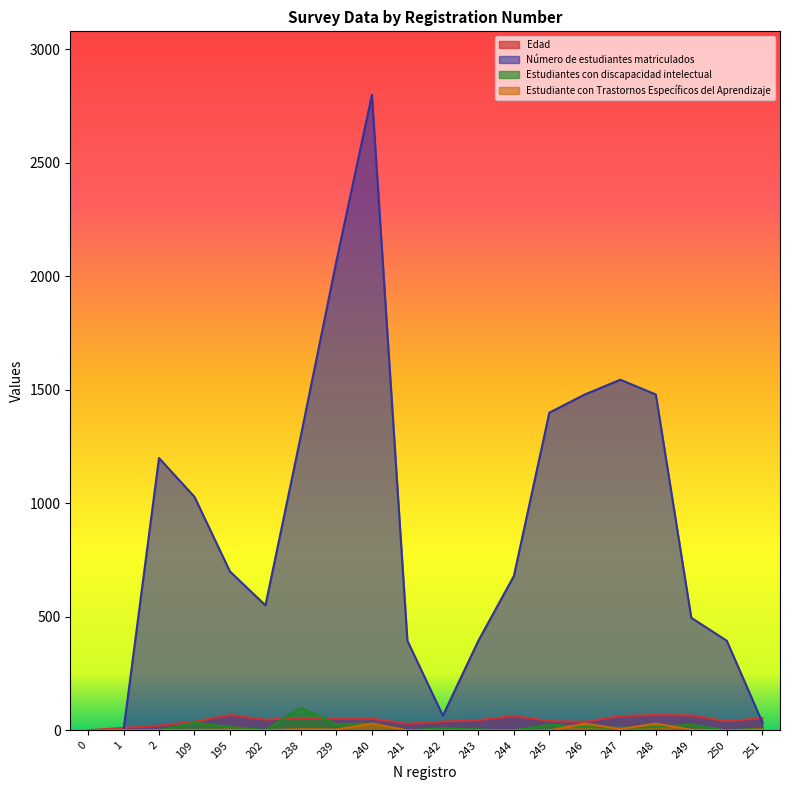

What is the difference between the maximum and minimum values in the Estudiante con Trastornos Específicos del Aprendizaje series?

30